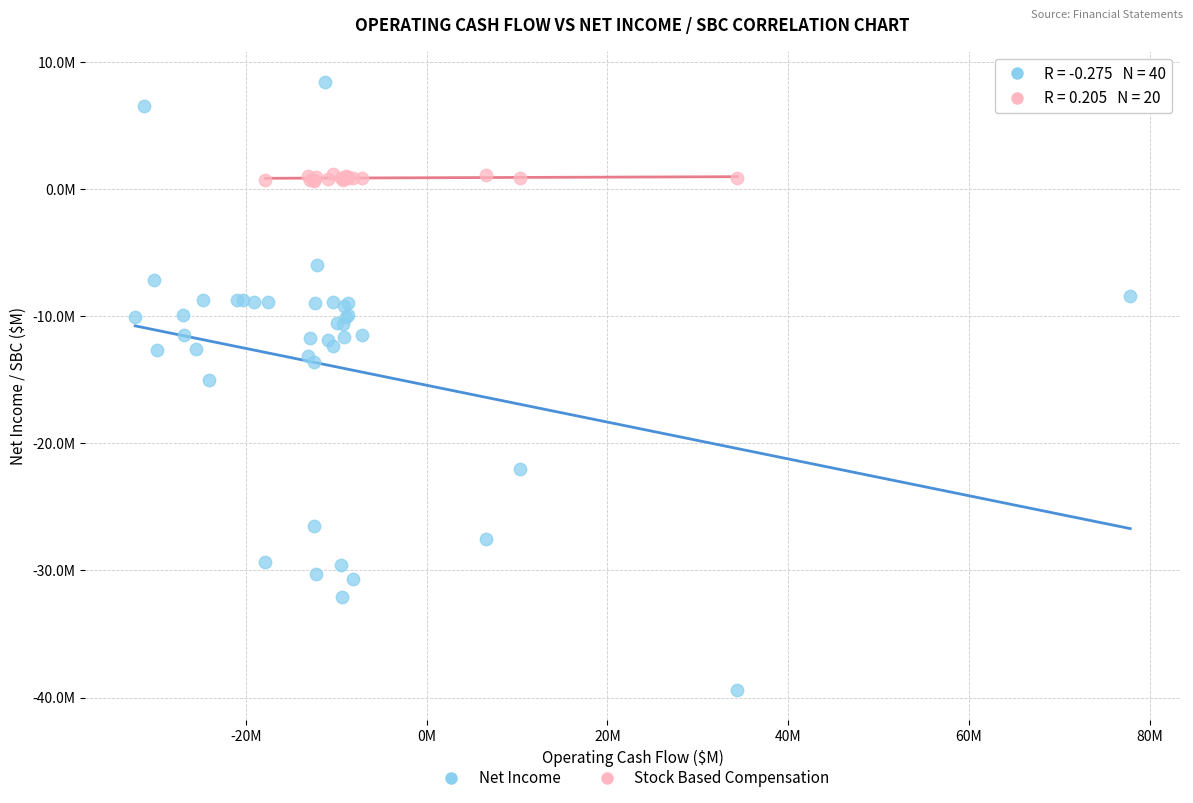

What are all the series names shown in the legend?

Net Income, Stock Based Compensation